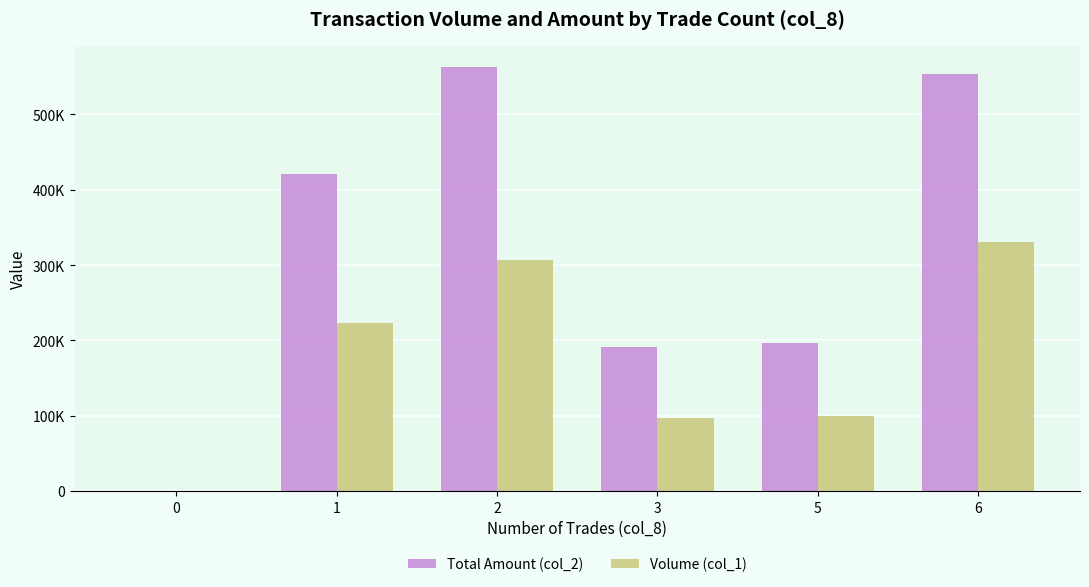

At how many categories does at least one series exceed 152337?

5